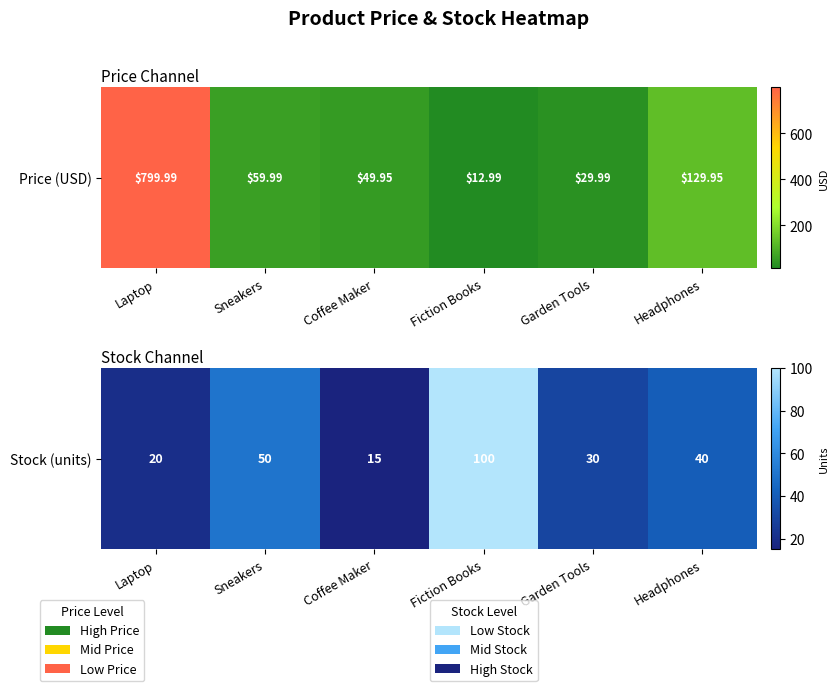

Where is the data nearest to the value 57?

Sneakers